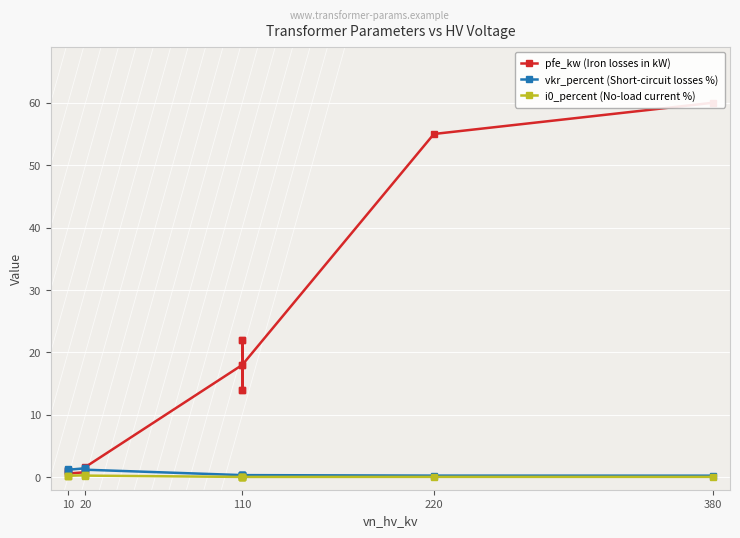

Is the value of pfe_kw (Iron losses in kW) at 380 greater than the value of i0_percent (No-load current %) at 10?

Yes